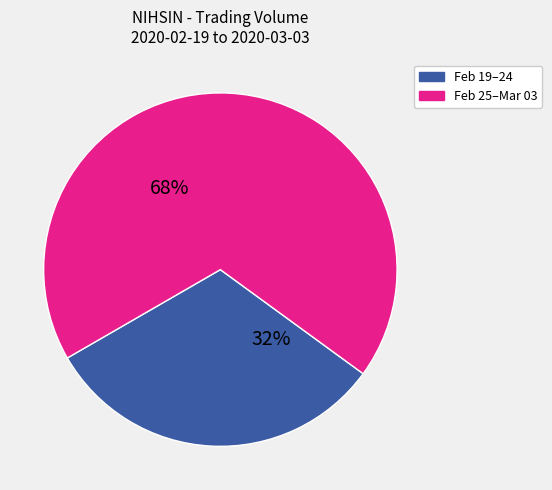

To the nearest percent, what is the average slice percentage?

50%